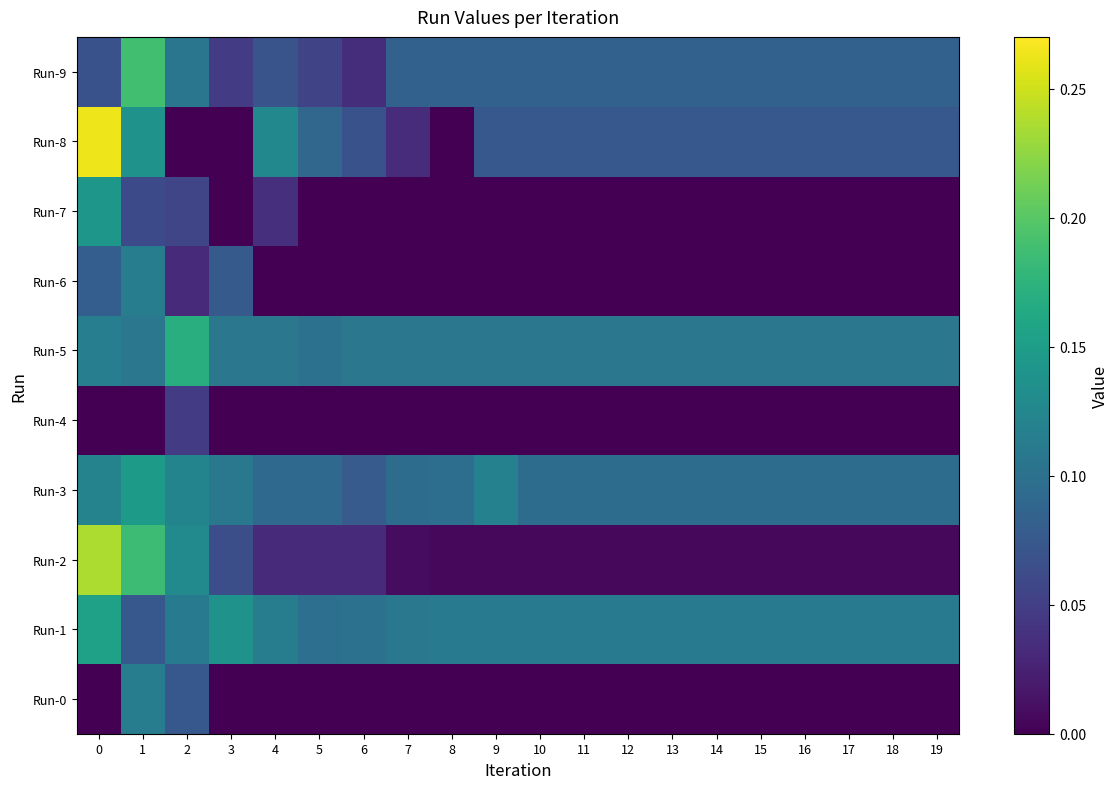

How many data points does each series have?

20